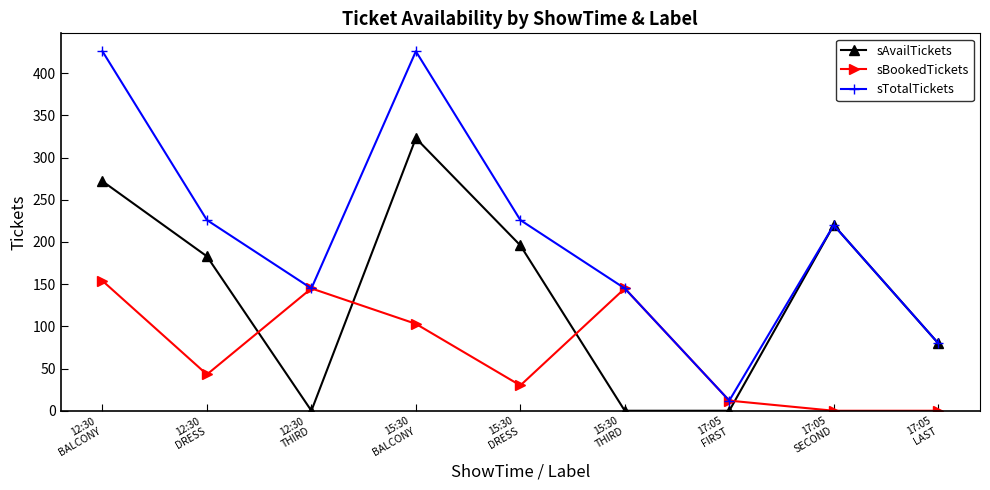

Which series has the largest range (max minus min)?

sTotalTickets